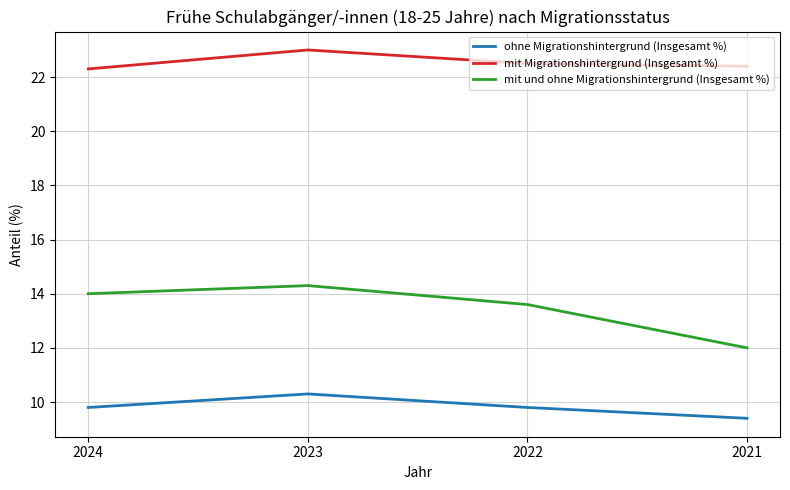

What is the smallest value displayed?

9.4